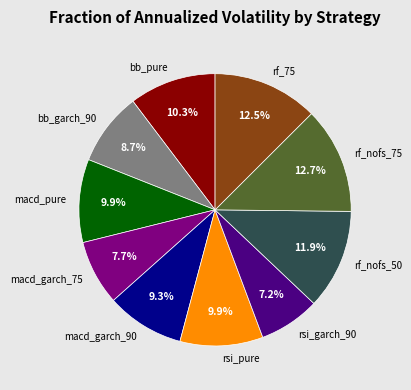

To the nearest percent, what is the average slice percentage?

10%